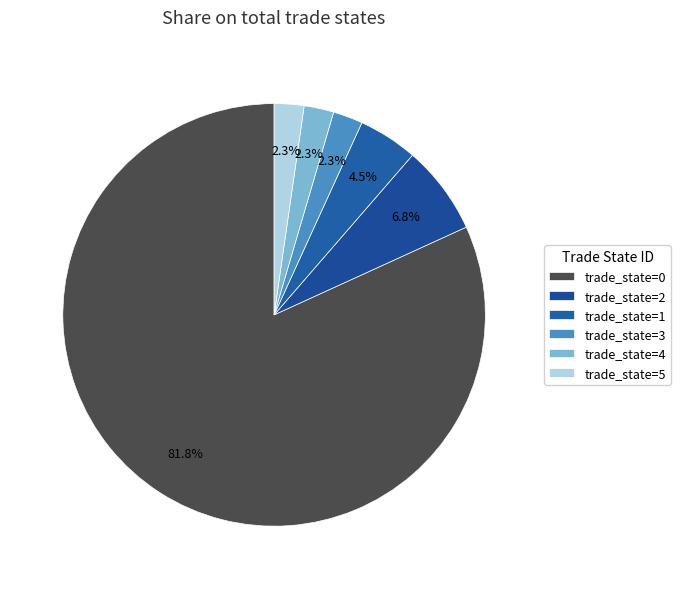

To the nearest percent, what is the average slice percentage?

17%